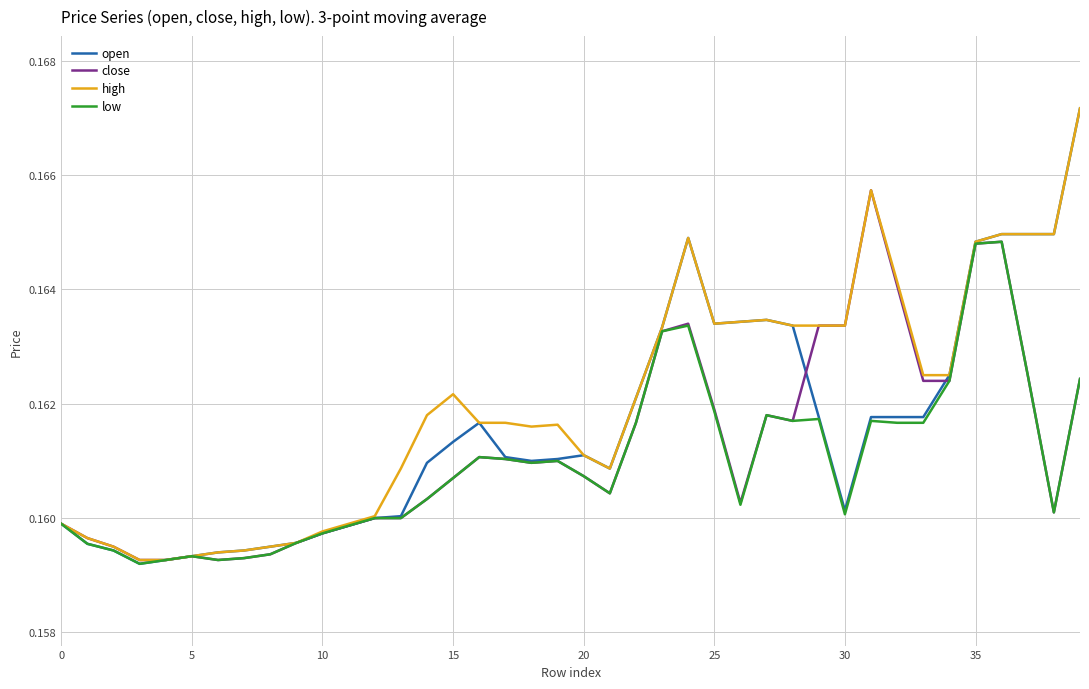

Which series has the widest spread of values?

open